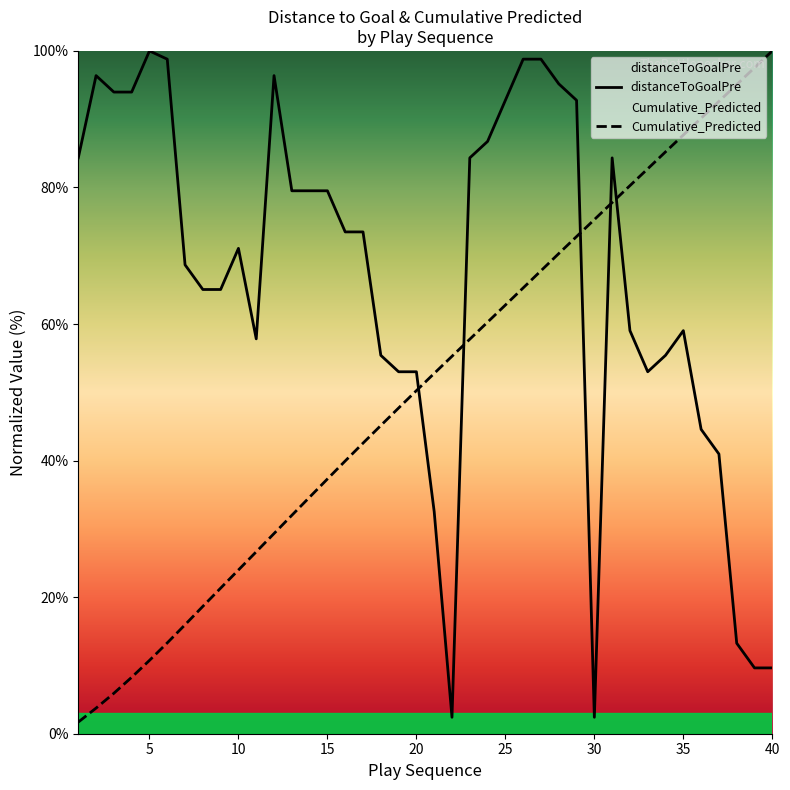

True or false: Cumulative_Predicted has more than 1 points higher than both neighbors.

False